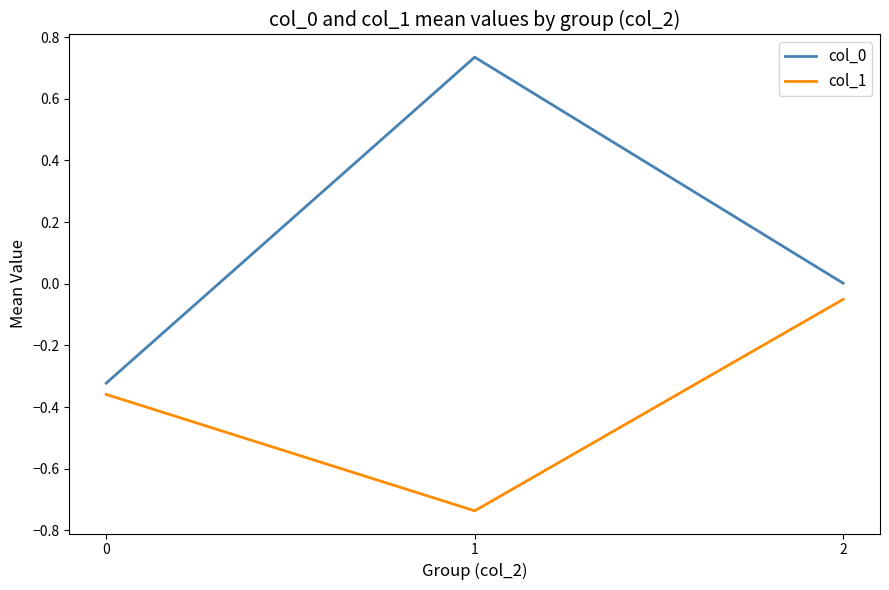

What is the sum of all col_1 values?

-1.1